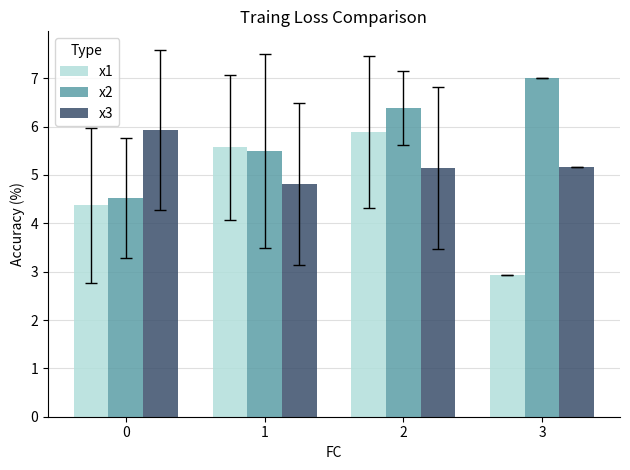

Is it true that x3 equals 5.1 at 2?

True